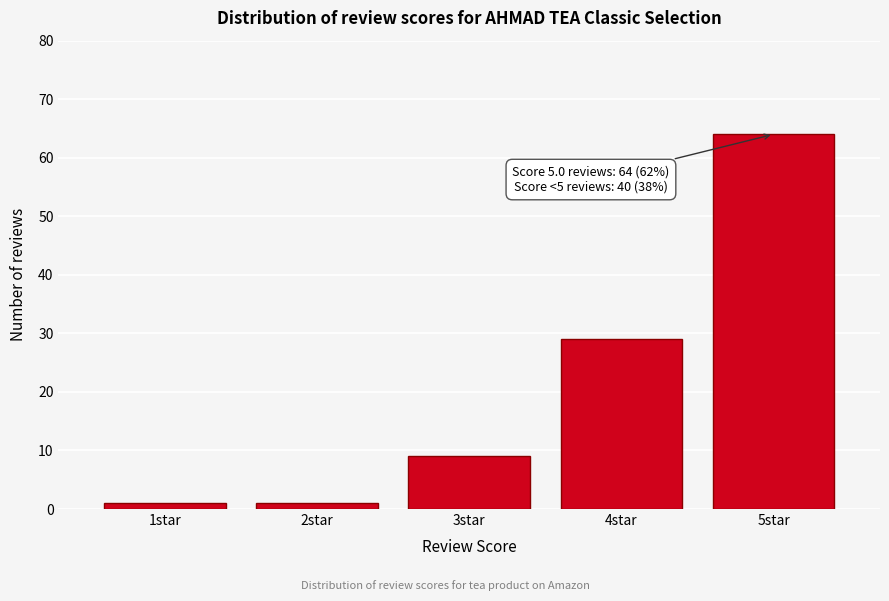

Reading left to right, what are all the values shown in this chart?

1star=1	2star=1	3star=9	4star=29	5star=64